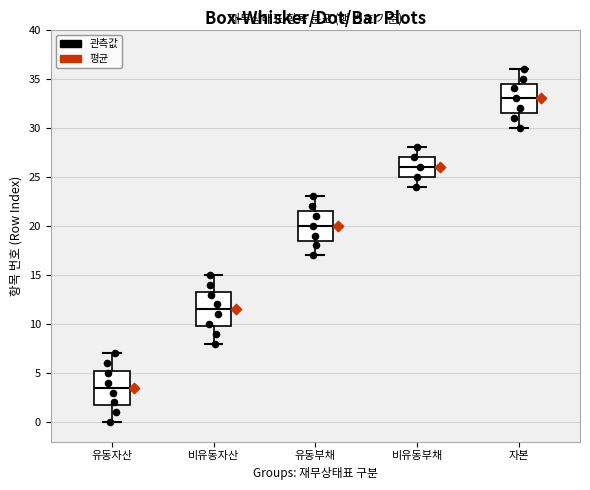

Where is the lower edge of the box for 비유동자산 on the y-axis? The values are not printed on the chart, so give them approximately, as read against the axis.

10.0